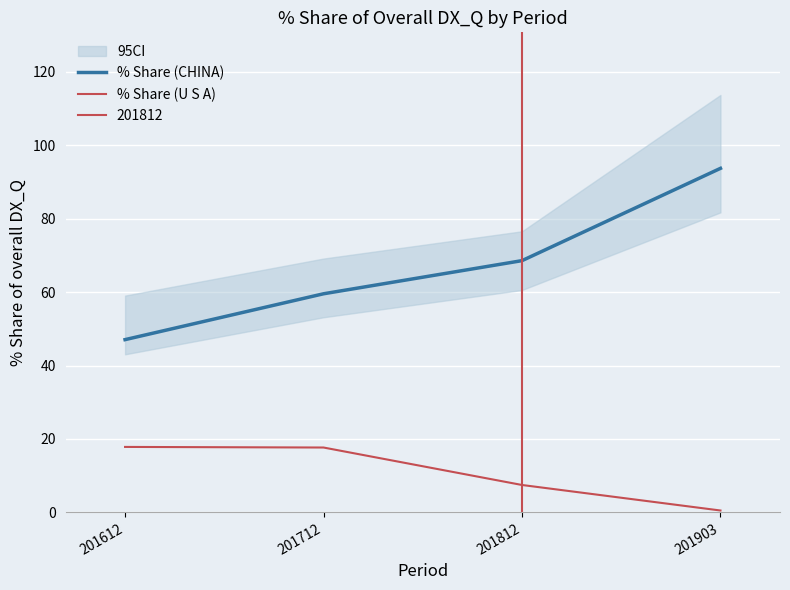

How many lines are shown in the chart?

2